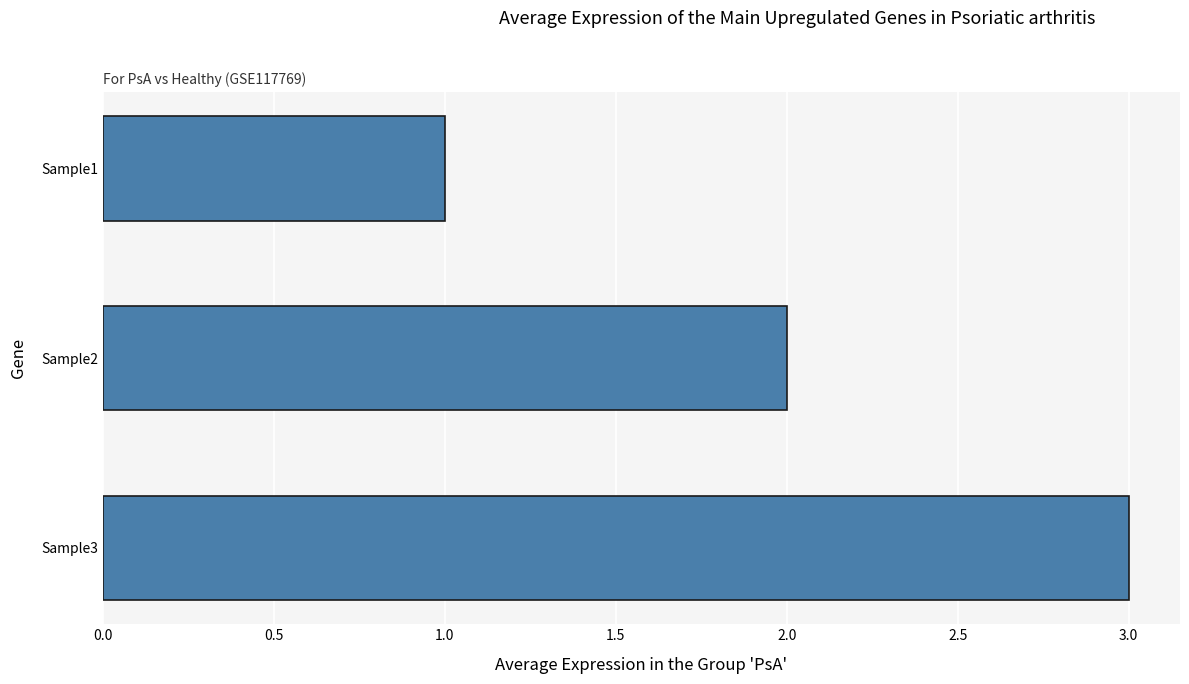

Which has a higher value, Sample3 or Sample2?

Sample3